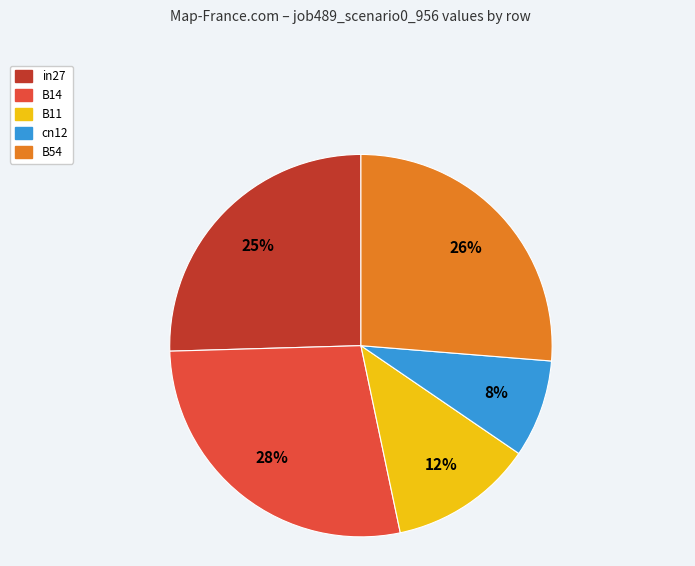

Combined, do B14 and B11 account for over 50%?

No